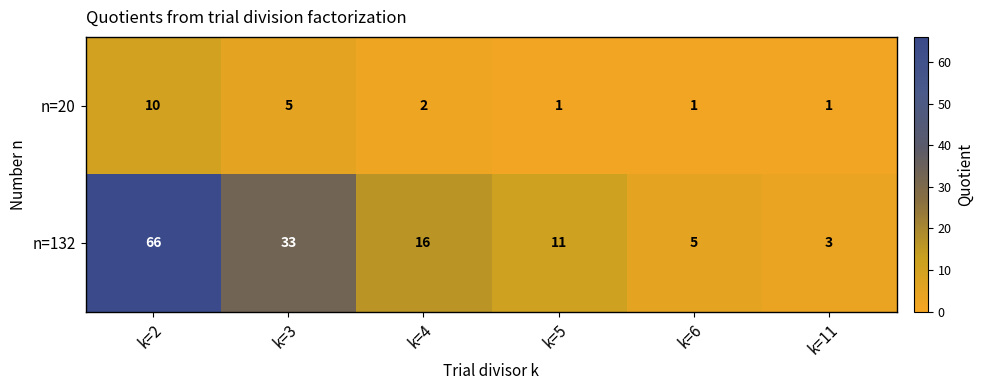

List the series in order of their peak value, lowest first.

n=20, n=132